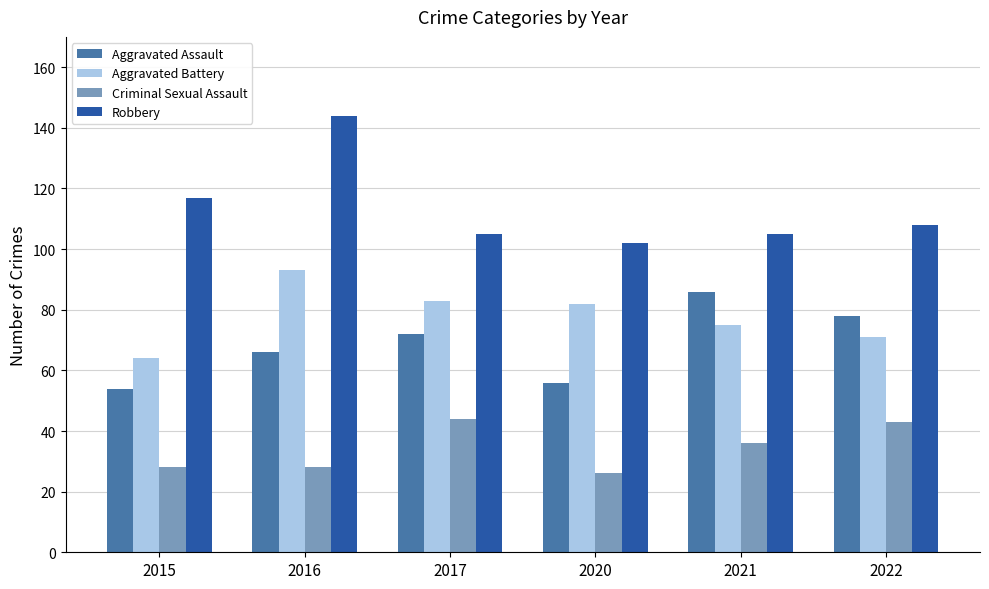

The Aggravated Battery series shows 93 at 2016. True or false?

True